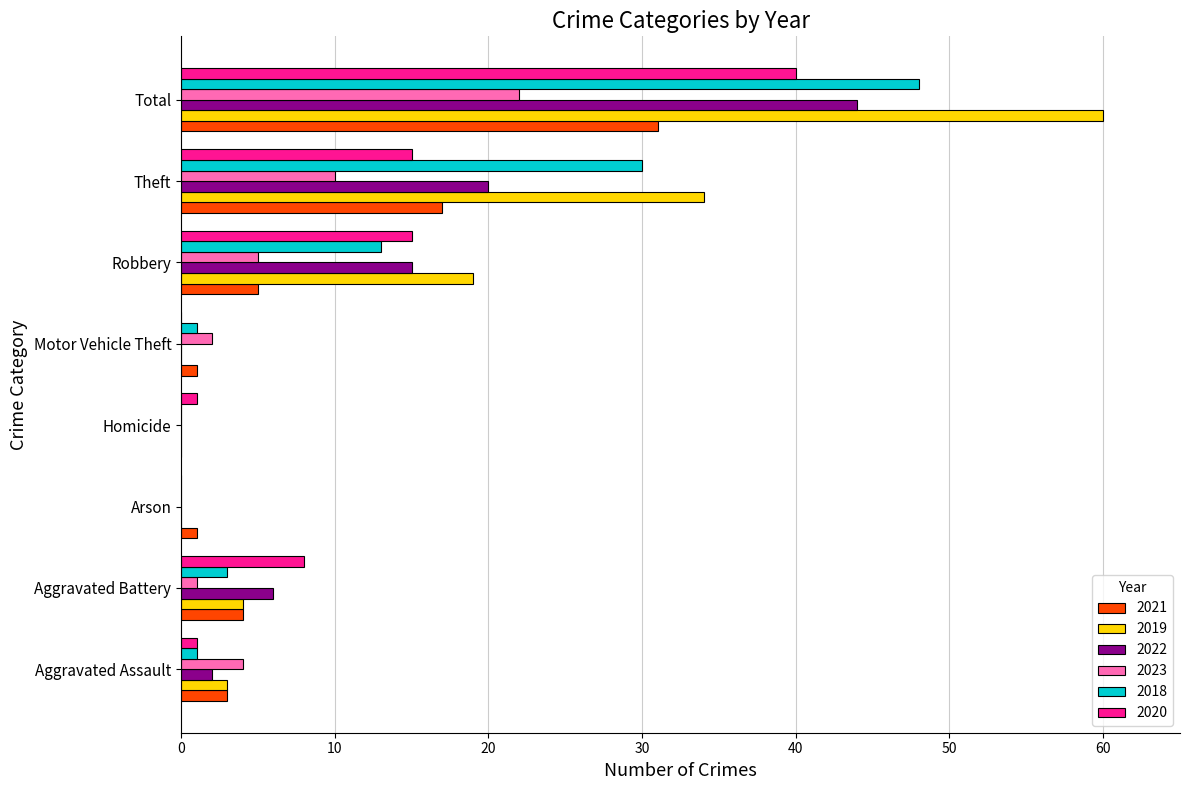

What is the total value across all series at Aggravated Assault?

14